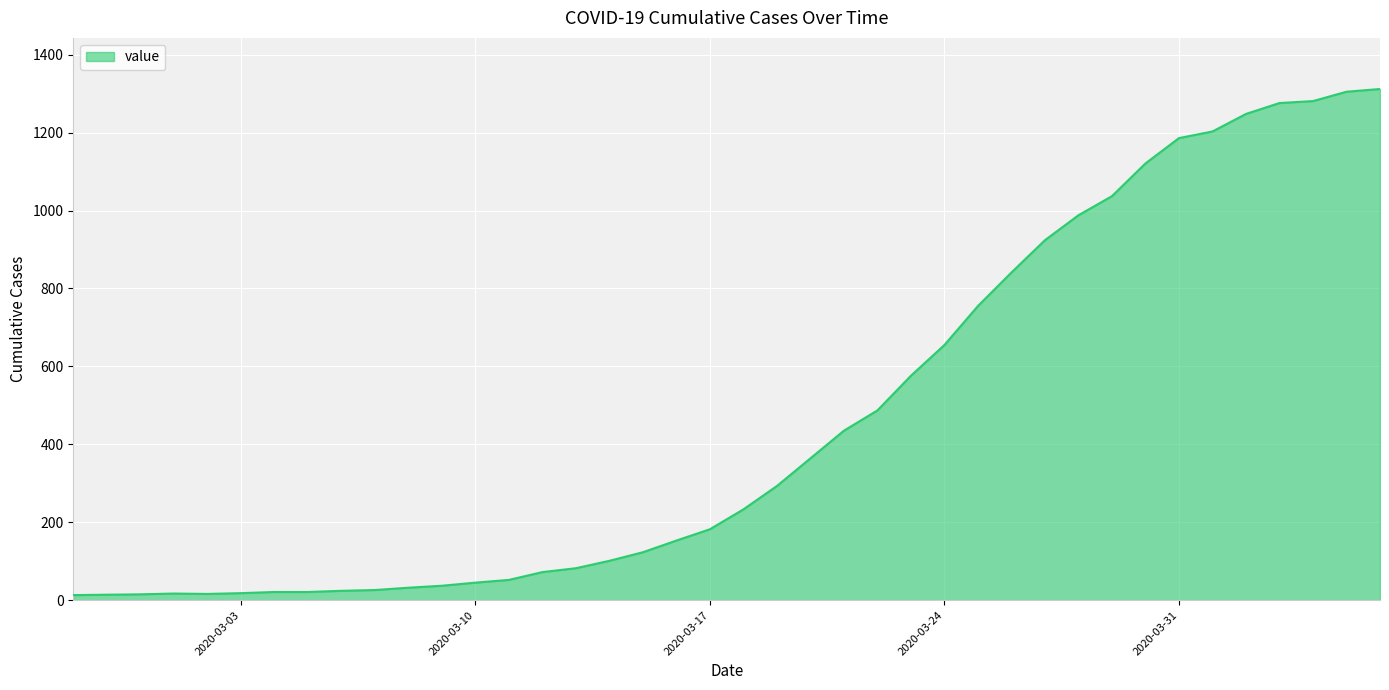

What is the greatest value displayed?

1312